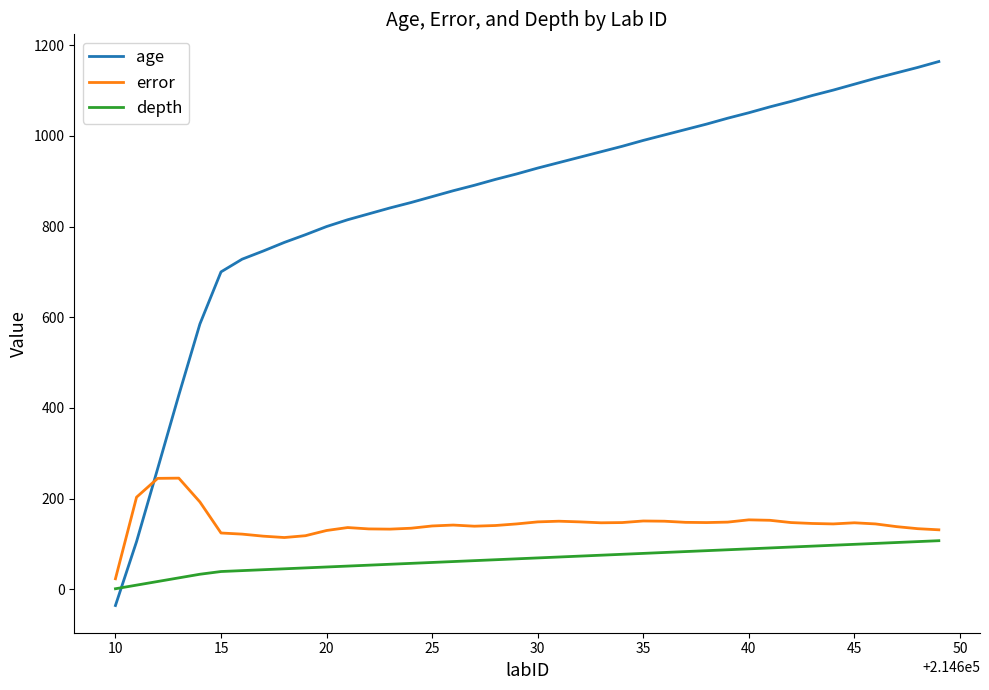

Which series has the largest total across all categories?

age